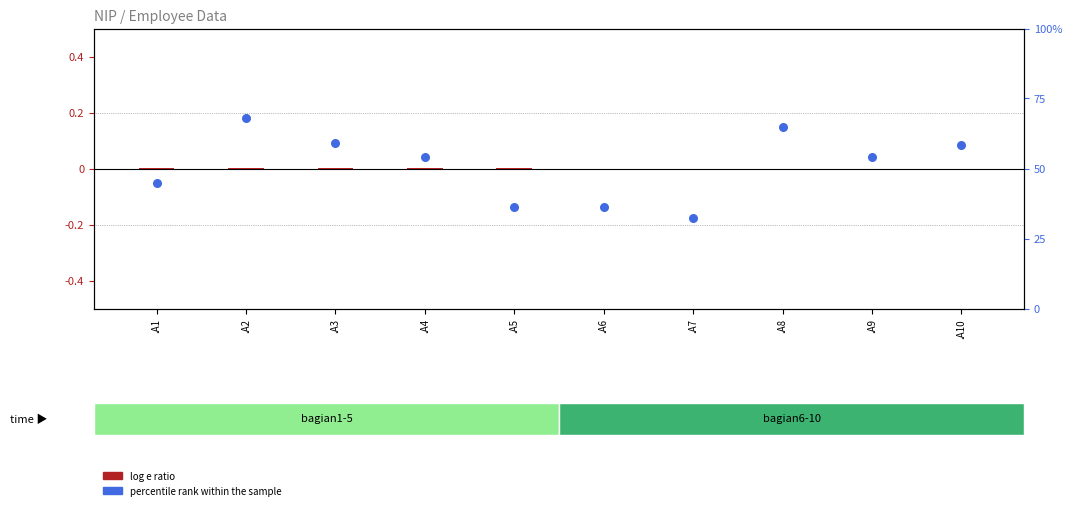

What are all the series names shown in the legend?

log e ratio, percentile rank within the sample